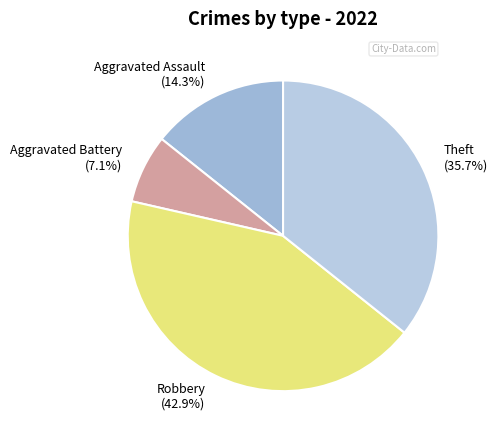

Does Robbery account for over 50% of the chart?

No